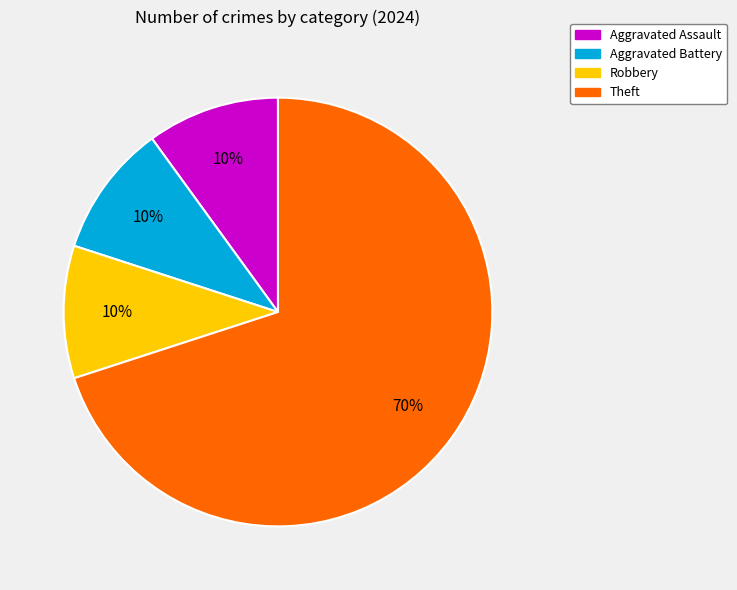

What is the ratio of the value at Theft to the value at Robbery?

7.0